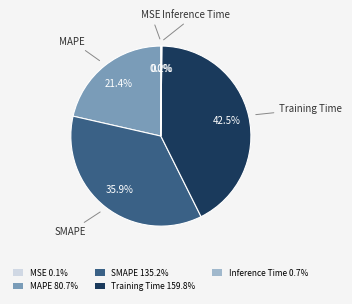

What portion of the pie excludes MAPE 80.7%?

78.6%